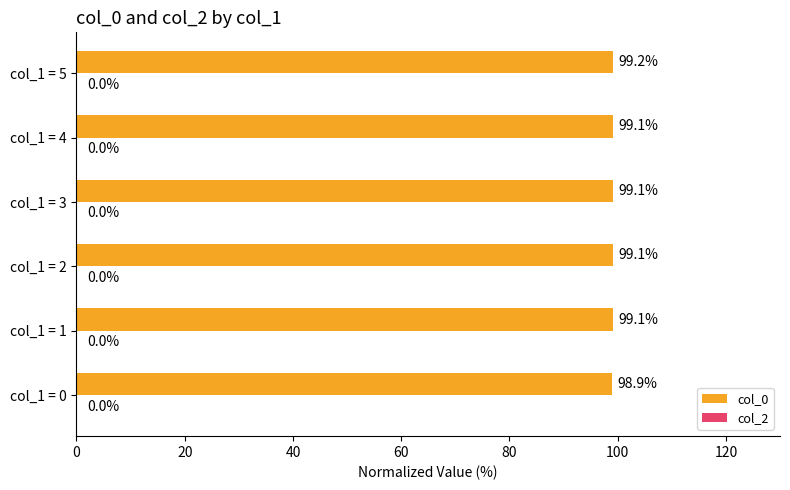

What value does the data have at col_1 = 4?

99.1